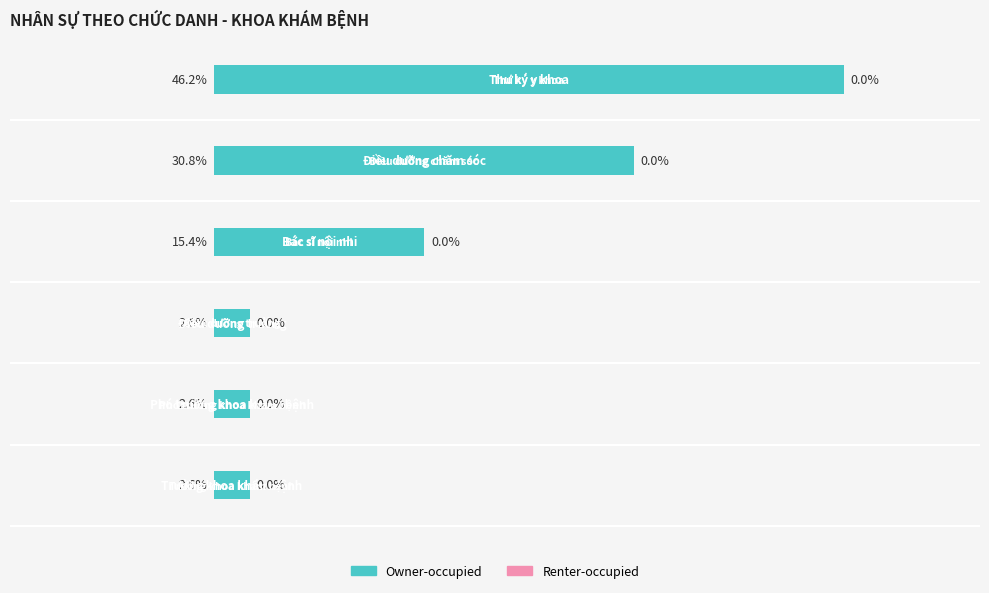

Are the bars horizontal?

Yes